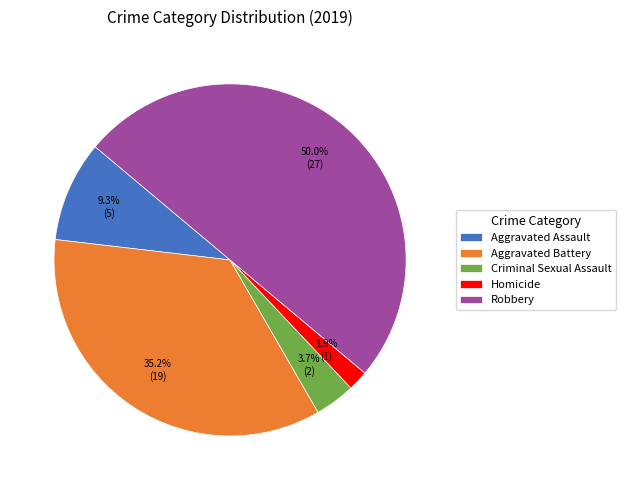

Is it true that Criminal Sexual Assault is 4% of the pie?

True